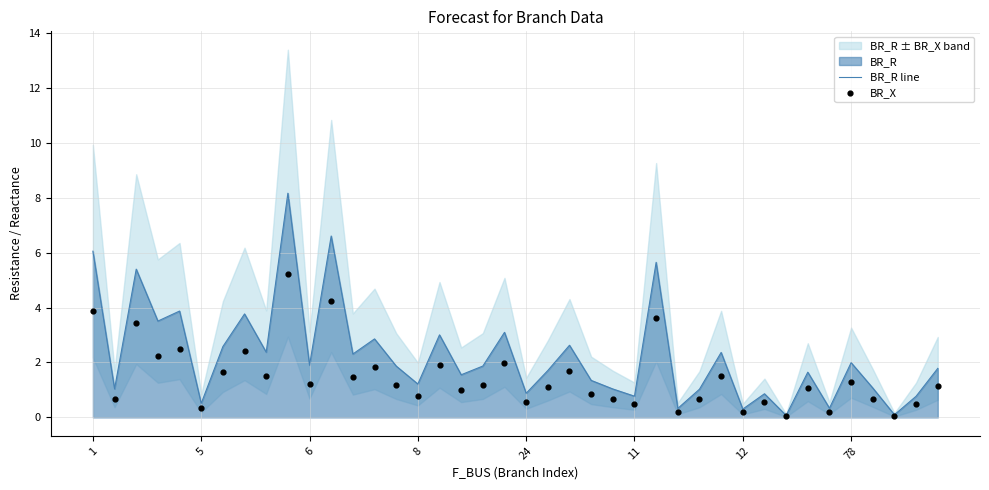

Is it true that BR_R line equals 1.9 at 6?

True